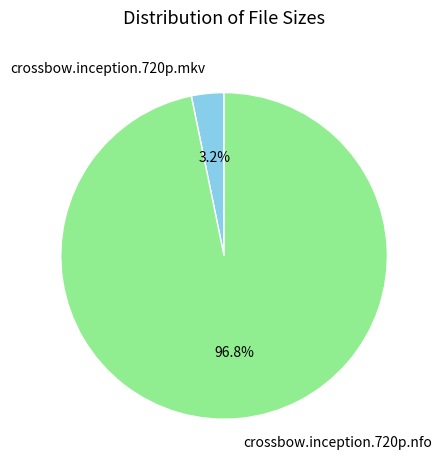

To the nearest percent, what is the combined percentage of crossbow.inception.720p.nfo and crossbow.inception.720p.mkv?

100%